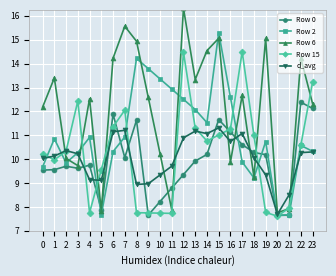

What are all the series names shown in the legend?

Row 0, Row 2, Row 6, Row 15, d_avg